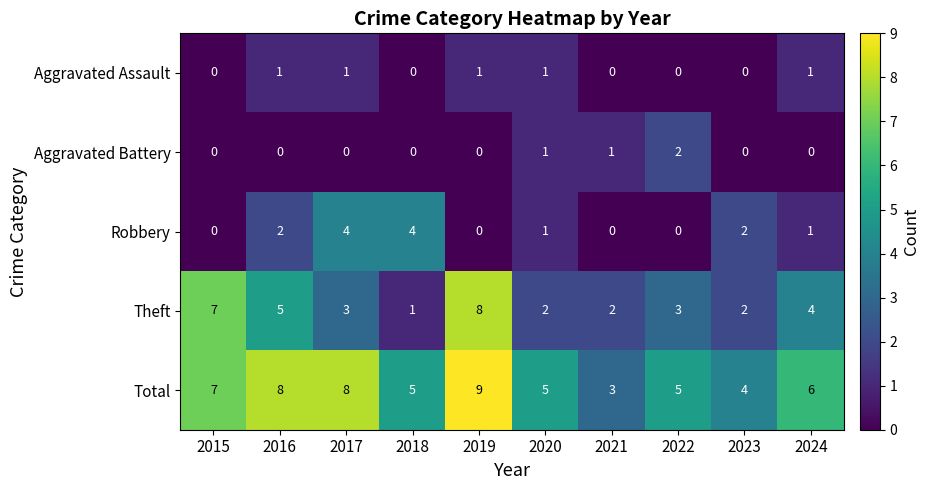

Where does the Theft series first go above 3?

2015